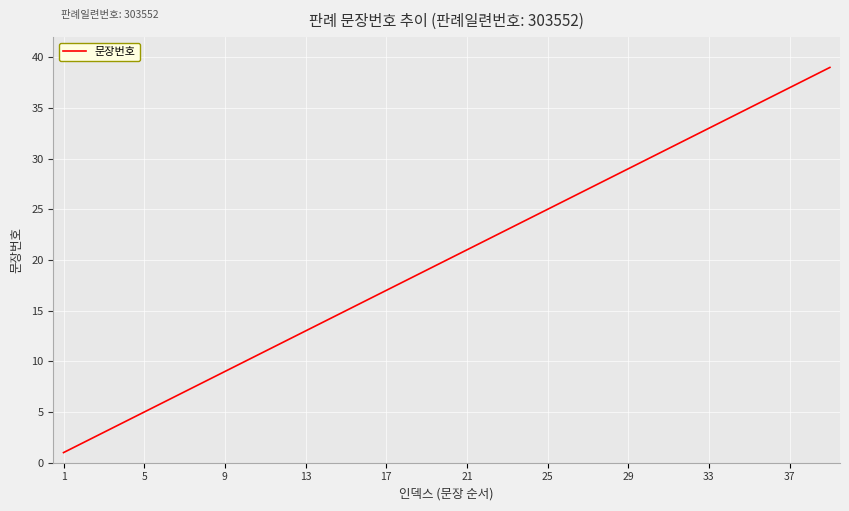

What is the difference between the maximum and minimum values?

38